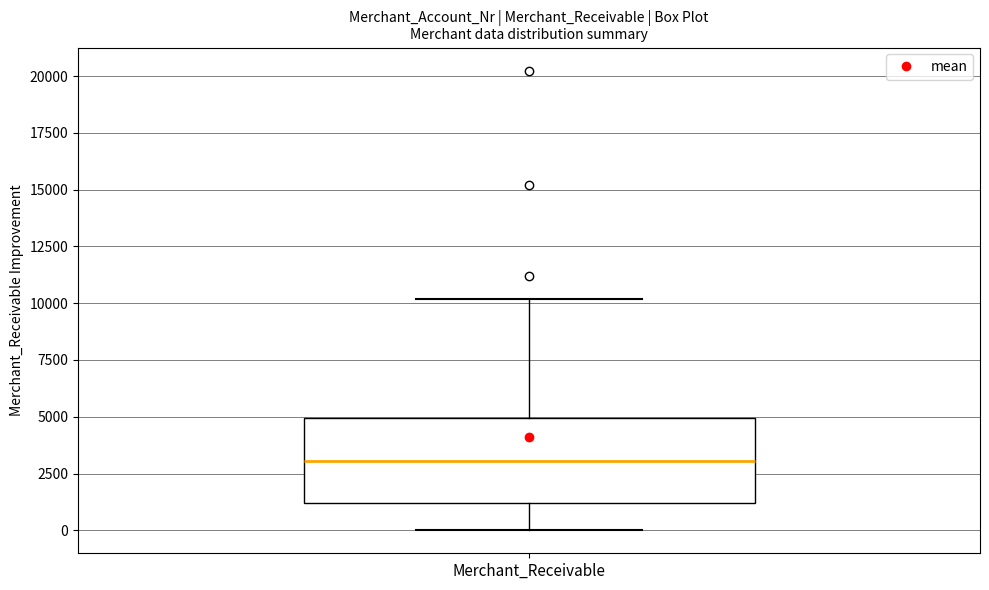

Transcribe this box plot: give where the median line is, the range the box spans, and where the two whiskers end, as read against the y-axis. The values are not printed on the chart, so give them approximately, as read against the axis.

median 3000, box 1000 to 5000, whiskers 0 to 10000